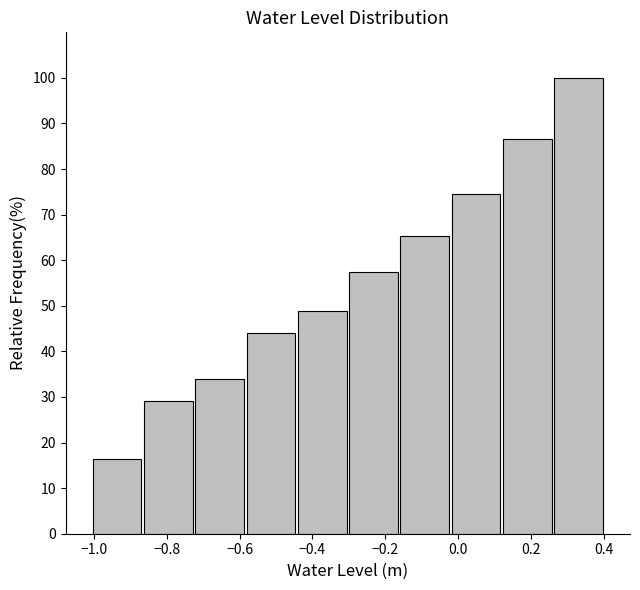

Which range on the x-axis has the tallest bar?

0.26 to 0.40